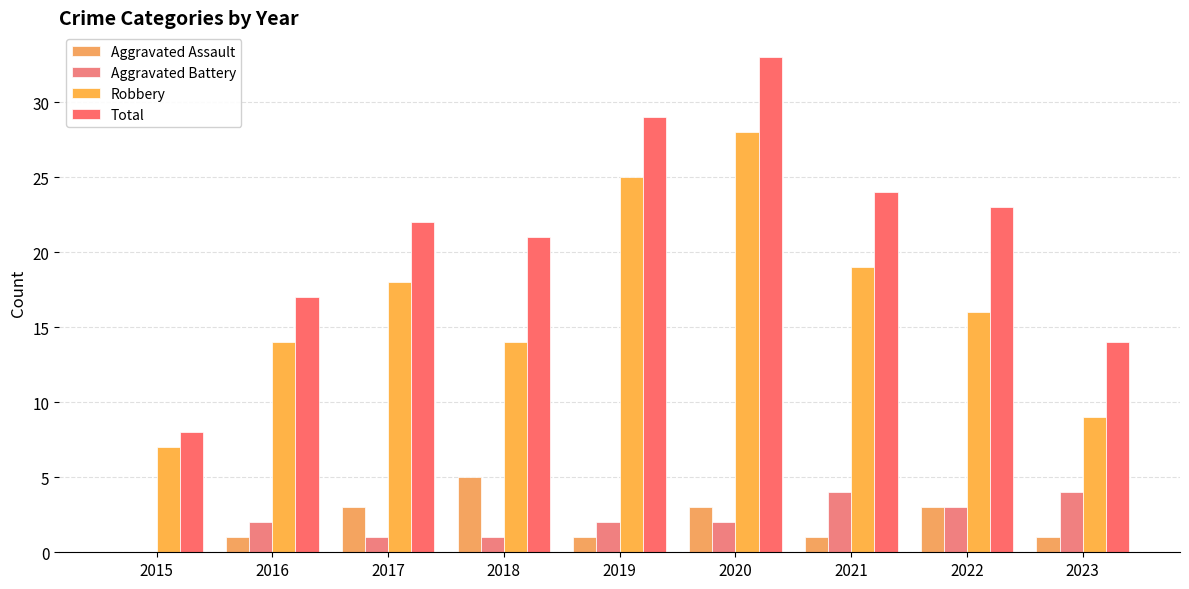

Which series has the largest total across all categories?

Total